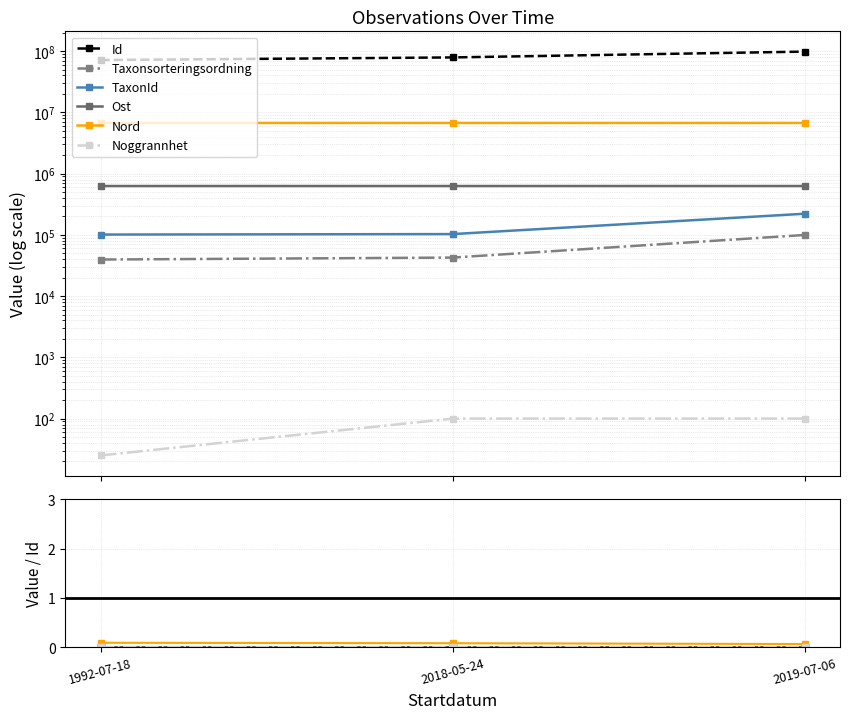

Is it true that Id equals 130095386.2 at 2019-07-06?

False